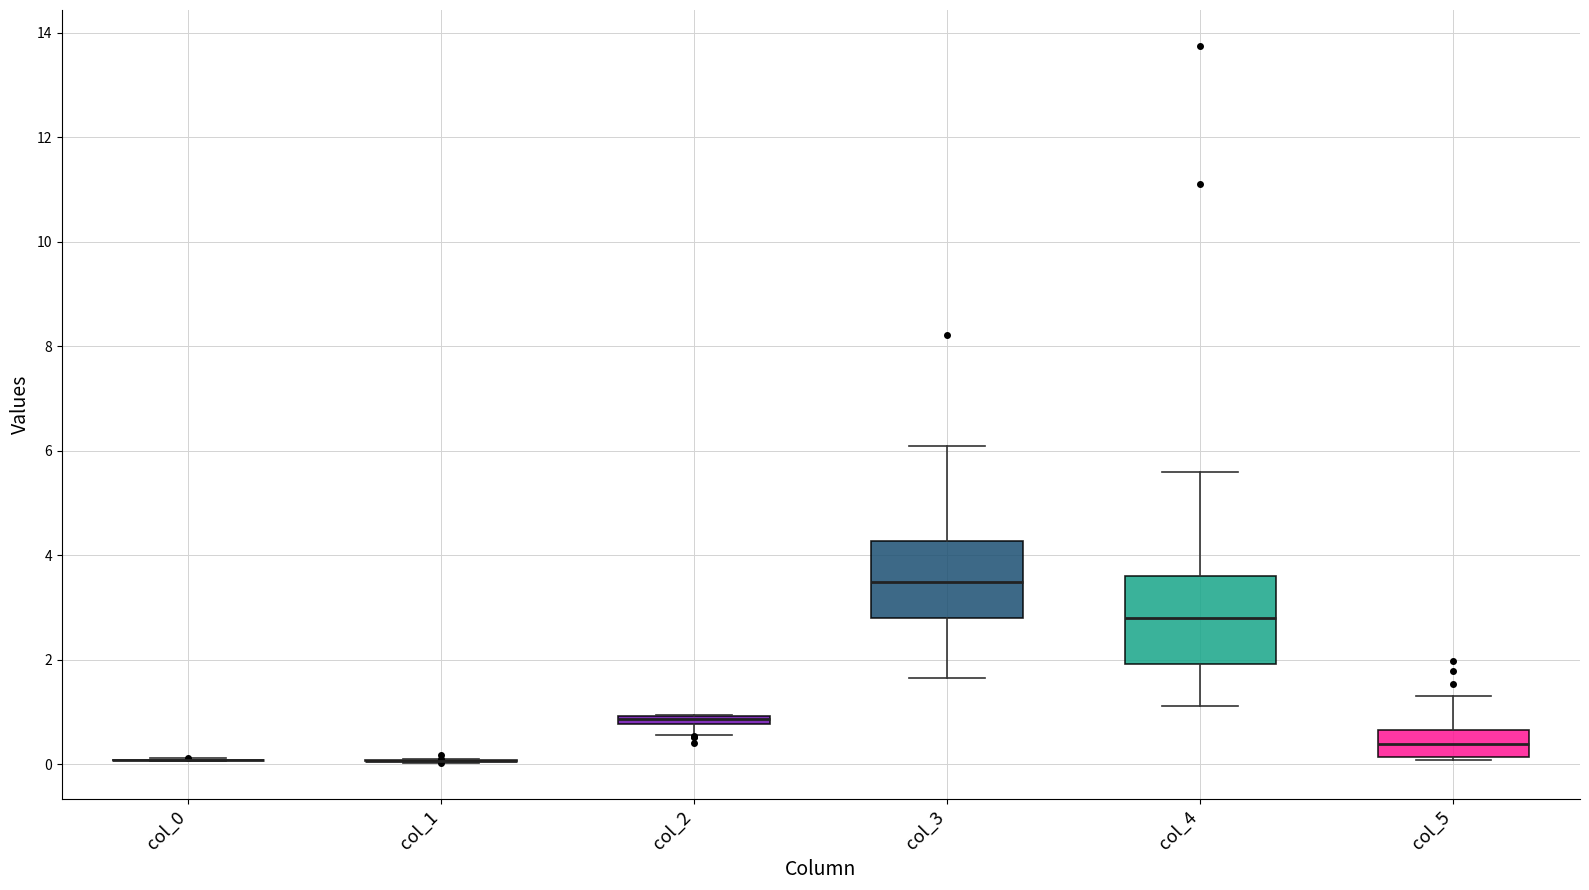

Comparing the boxes themselves (not the whiskers), which one is the tallest?

col_4